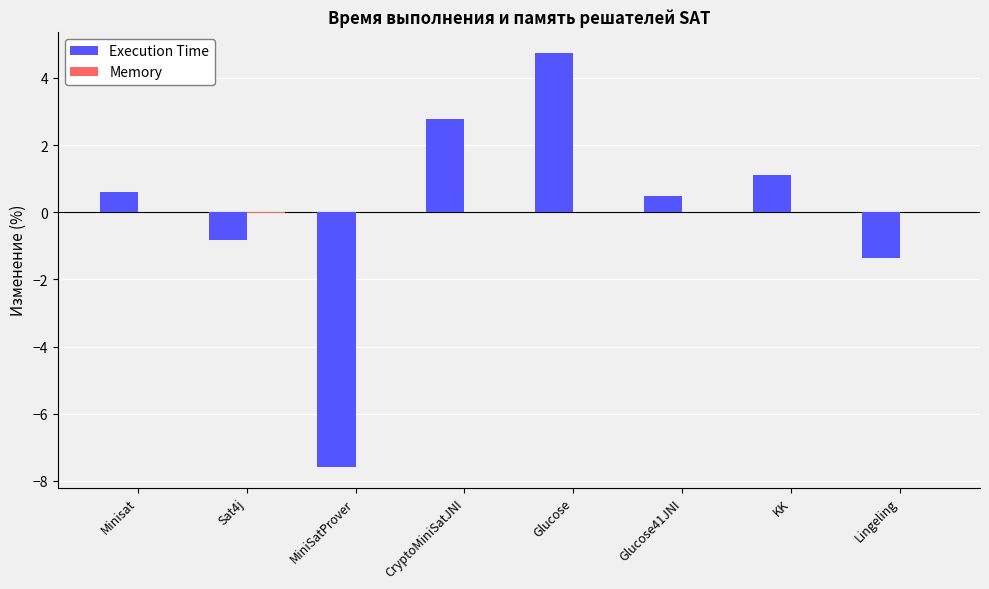

True or false: Execution Time has a value of -7.6 at MiniSatProver.

True